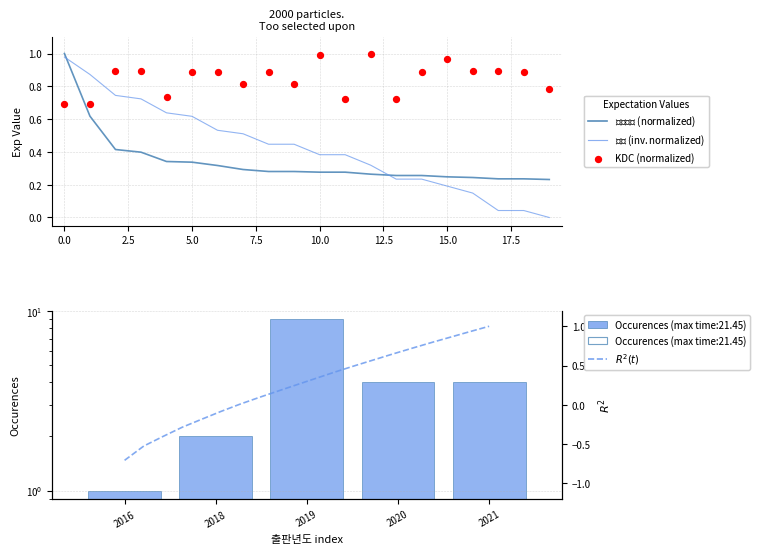

At how many categories does at least one series exceed 0?

20